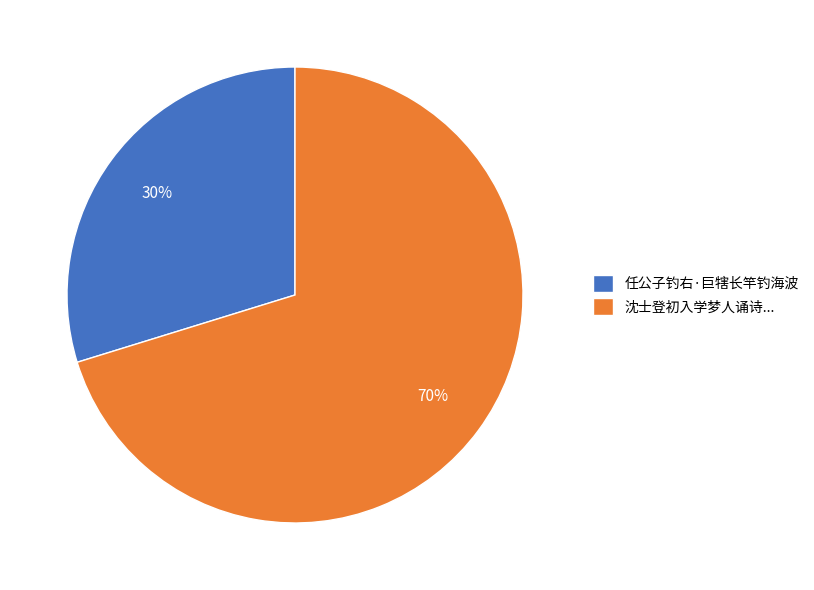

The 任公子钓右·巨犗长竿钓海波 slice represents 19% of the pie. True or false?

False